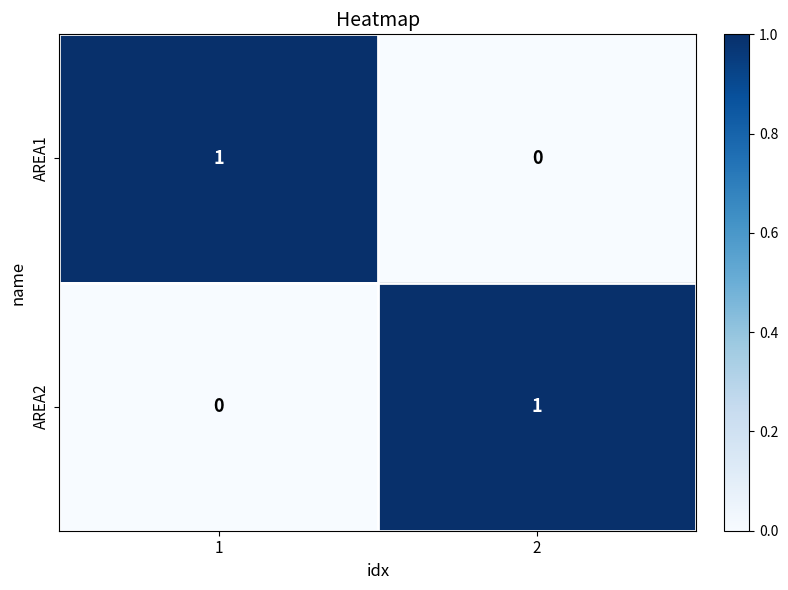

At 2, list the series in order from largest to smallest.

AREA2, AREA1